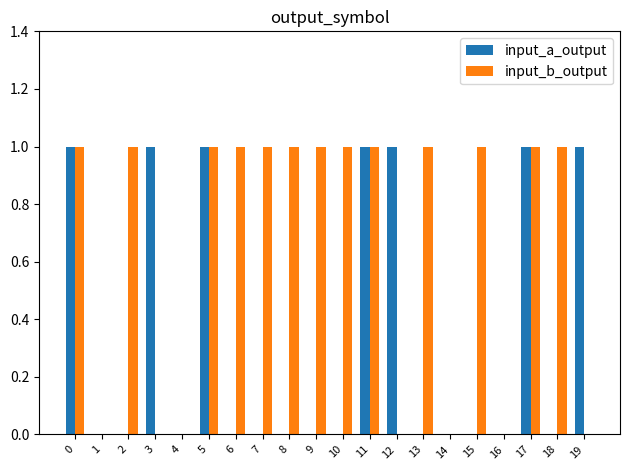

Reading left to right, list all the values displayed in this chart.

input_a_output: 0=1	1=0	2=0	3=1	4=0	5=1	6=0	7=0	8=0	9=0	10=0	11=1	12=1	13=0	14=0	15=0	16=0	17=1	18=0	19=1
input_b_output: 0=1	1=0	2=1	3=0	4=0	5=1	6=1	7=1	8=1	9=1	10=1	11=1	12=0	13=1	14=0	15=1	16=0	17=1	18=1	19=0